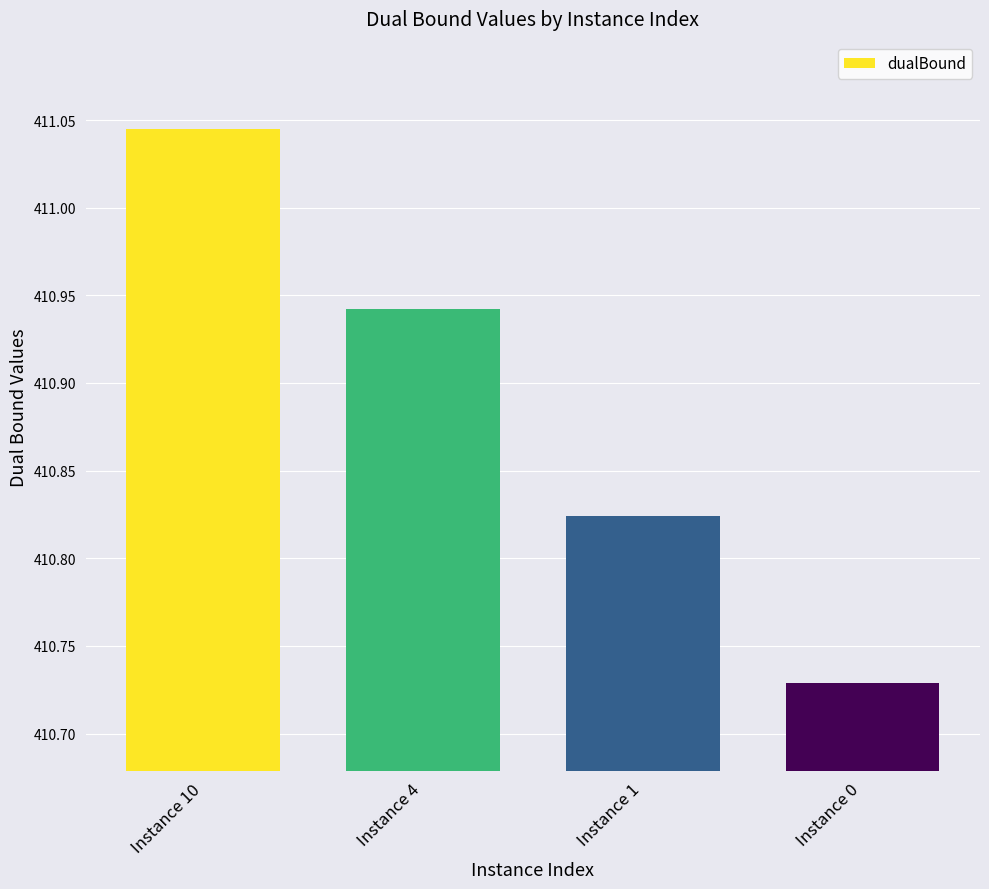

The value at Instance 0 is 137.4. True or false?

False